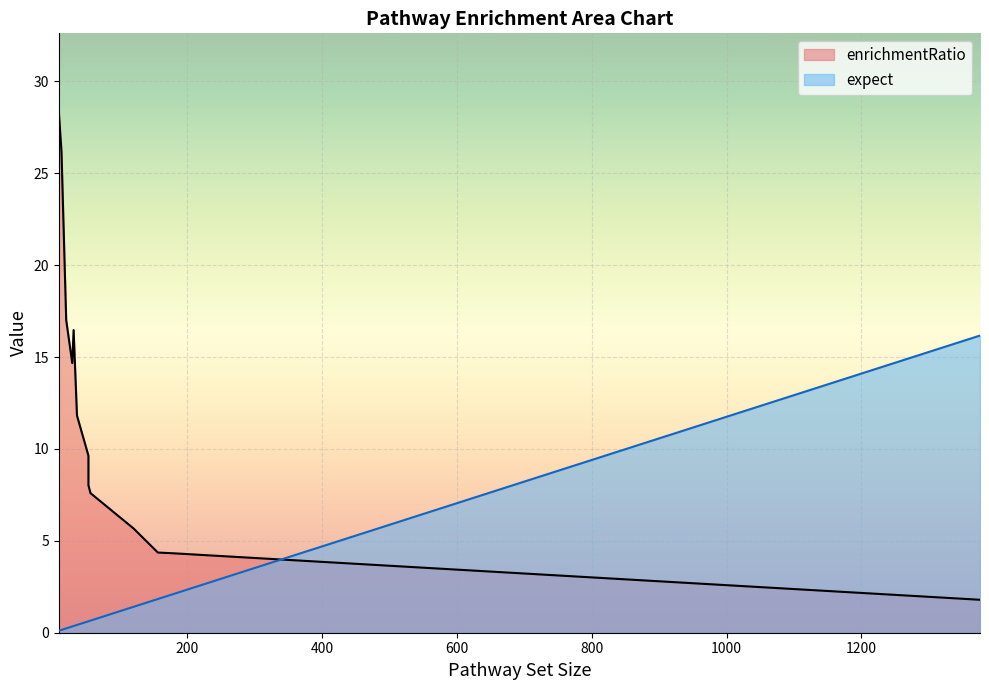

True or false: expect has a value of 1.2 at R-MMU-216083.

False